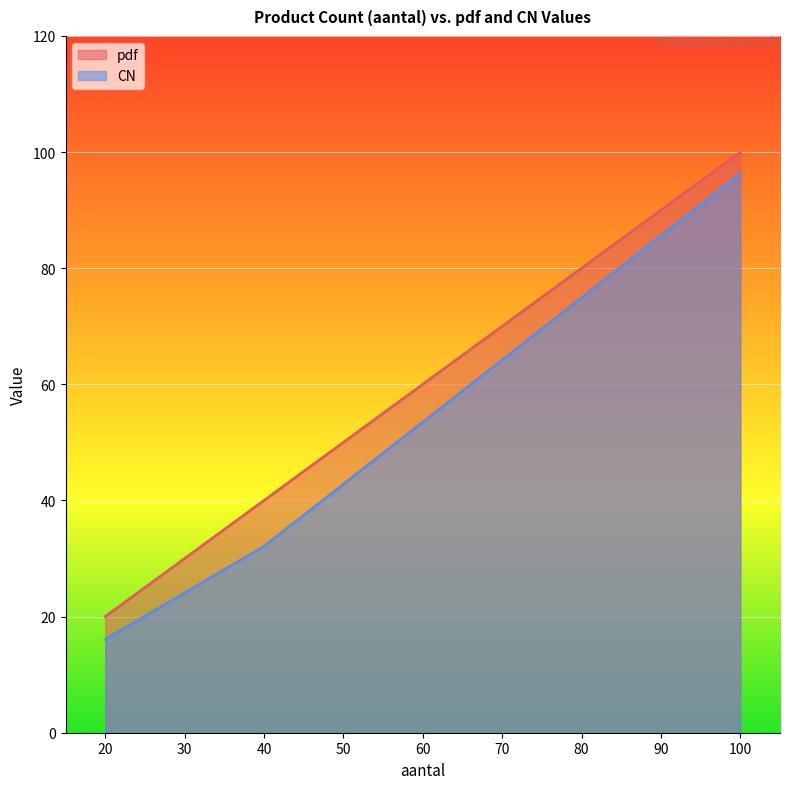

What are all the series names shown in the legend?

pdf, CN